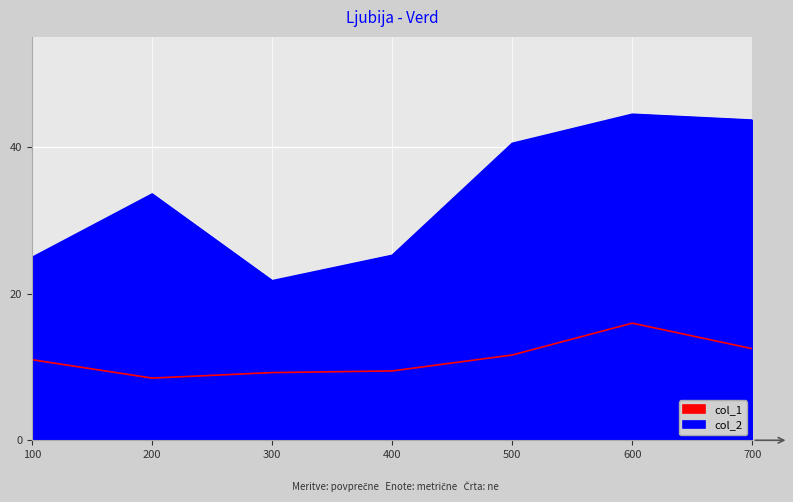

What value does the col_2 series have at 600?

44.5